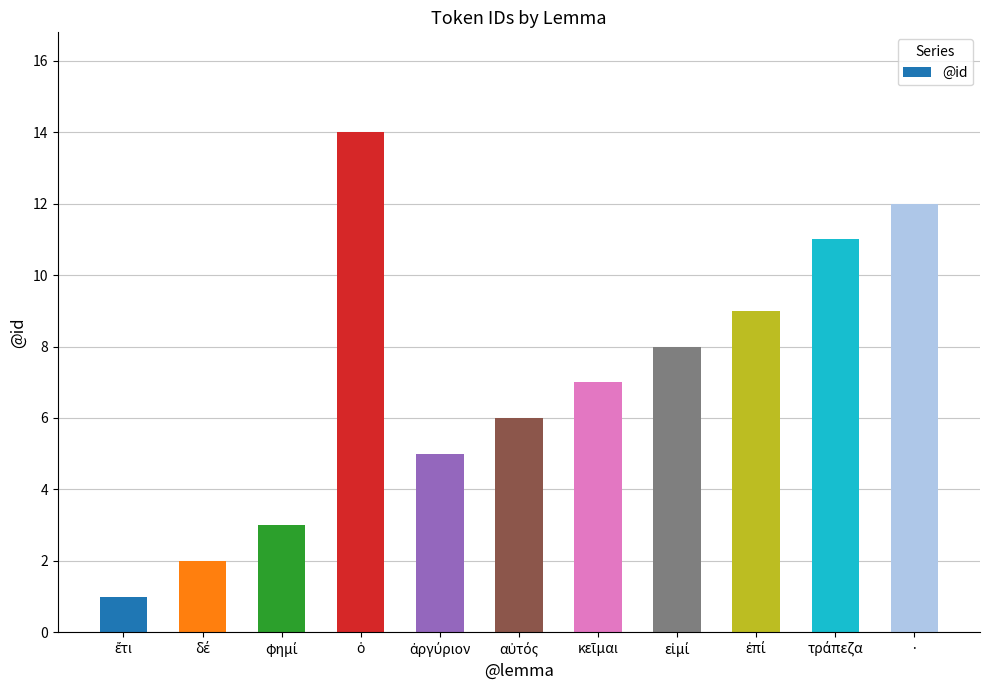

Reading left to right, transcribe all the data shown in this chart.

1	2	3	14	5	6	7	8	9	11	12